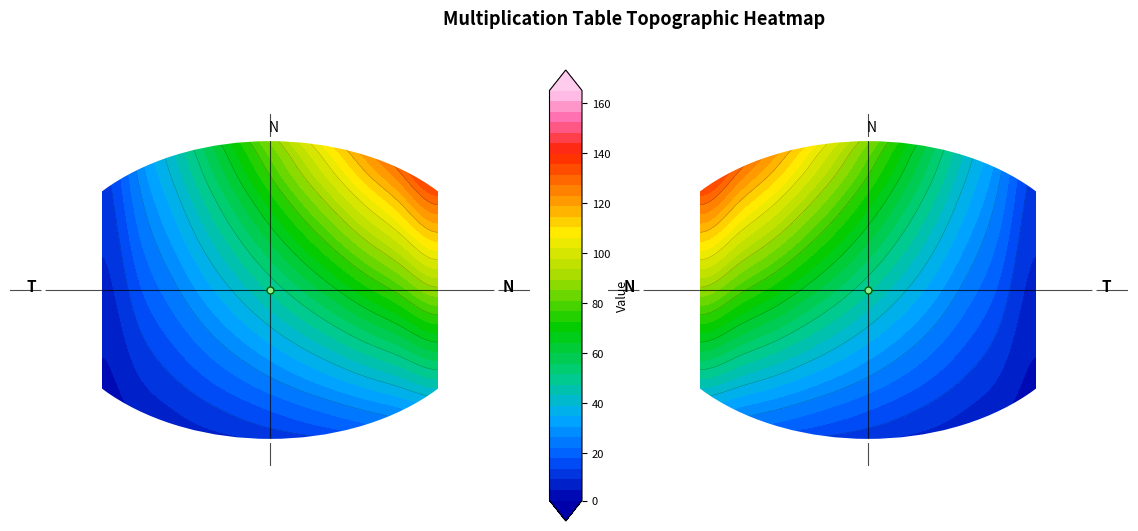

Reading left to right, list all the values displayed in this chart.

1: 0=1	1=2	2=3	3=4	4=5	5=6	6=7	7=8	8=9	9=10	10=11
2: 0=2	1=4	2=6	3=8	4=10	5=12	6=14	7=16	8=18	9=20	10=22
3: 0=3	1=6	2=9	3=12	4=15	5=18	6=21	7=24	8=27	9=30	10=33
4: 0=4	1=8	2=12	3=16	4=20	5=24	6=28	7=32	8=36	9=40	10=44
5: 0=5	1=10	2=15	3=20	4=25	5=30	6=35	7=40	8=45	9=50	10=55
6: 0=6	1=12	2=18	3=24	4=30	5=36	6=42	7=48	8=54	9=60	10=66
7: 0=7	1=14	2=21	3=28	4=35	5=42	6=49	7=56	8=63	9=70	10=77
8: 0=8	1=16	2=24	3=32	4=40	5=48	6=56	7=64	8=72	9=80	10=88
9: 0=9	1=18	2=27	3=36	4=45	5=54	6=63	7=72	8=81	9=90	10=99
10: 0=10	1=20	2=30	3=40	4=50	5=60	6=70	7=80	8=90	9=100	10=110
11: 0=11	1=22	2=33	3=44	4=55	5=66	6=77	7=88	8=99	9=110	10=121
12: 0=12	1=24	2=36	3=48	4=60	5=72	6=84	7=96	8=108	9=120	10=132
13: 0=13	1=26	2=39	3=52	4=65	5=78	6=91	7=104	8=117	9=130	10=143
14: 0=14	1=28	2=42	3=56	4=70	5=84	6=98	7=112	8=126	9=140	10=154
15: 0=15	1=30	2=45	3=60	4=75	5=90	6=105	7=120	8=135	9=150	10=165